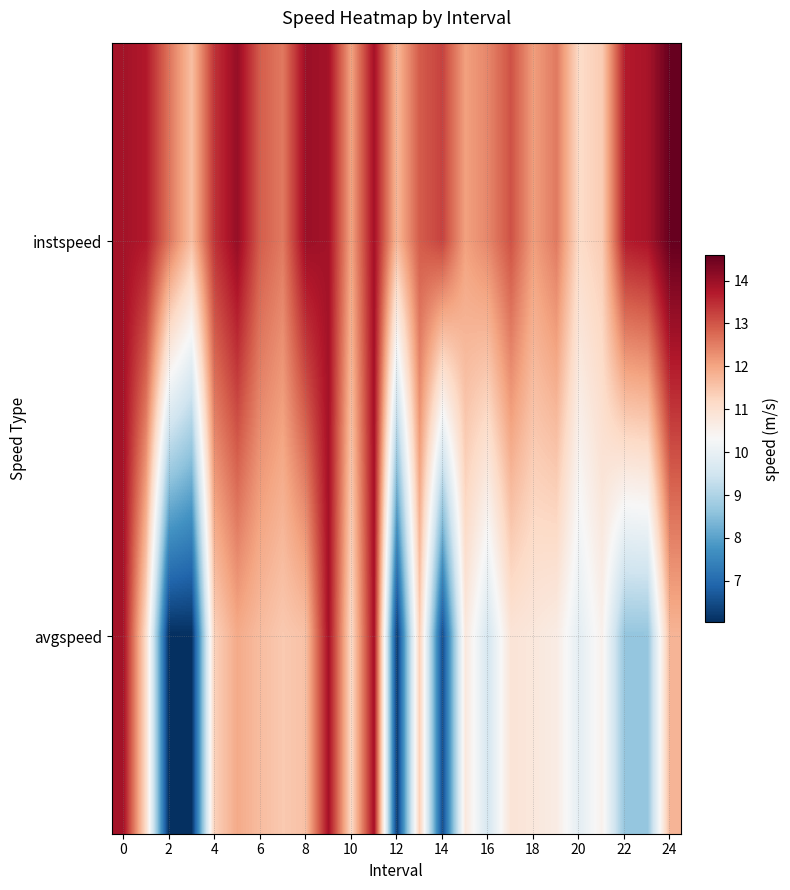

Which series has the largest total across all categories?

instspeed